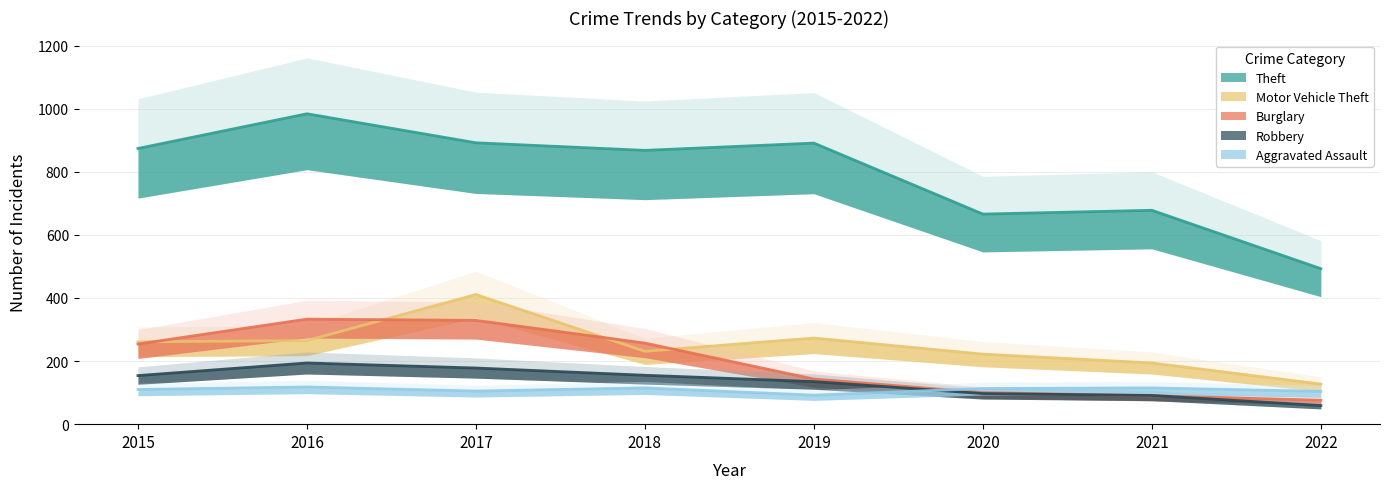

The Burglary series shows 76 at 2022. True or false?

True